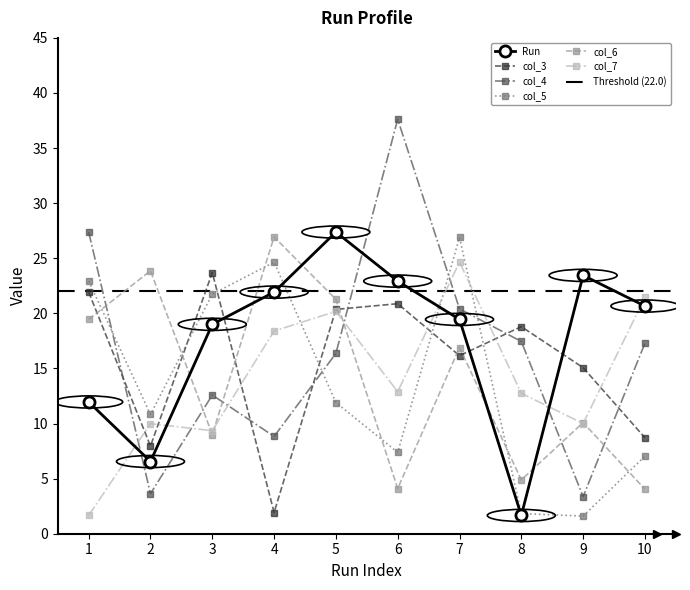

Reading left to right, list all the values displayed in this chart.

Run: 1=12.0	2=6.6	3=19.0	4=21.9	5=27.4	6=22.9	7=19.4	8=1.7	9=23.4	10=20.7
col_3: 1=21.9	2=8.0	3=23.7	4=1.9	5=20.4	6=20.9	7=16.2	8=18.8	9=15.1	10=8.7
col_4: 1=27.4	2=3.6	3=12.6	4=8.8	5=16.4	6=37.6	7=20.4	8=17.4	9=3.4	10=17.3
col_5: 1=22.9	2=10.8	3=21.7	4=24.6	5=11.9	6=7.4	7=26.9	8=1.8	9=1.6	10=7.0
col_6: 1=19.4	2=23.9	3=9.0	4=26.9	5=21.3	6=4.1	7=16.9	8=4.9	9=10.1	10=4.0
col_7: 1=1.7	2=10.0	3=9.4	4=18.4	5=20.2	6=12.9	7=24.6	8=12.7	9=10.0	10=21.5